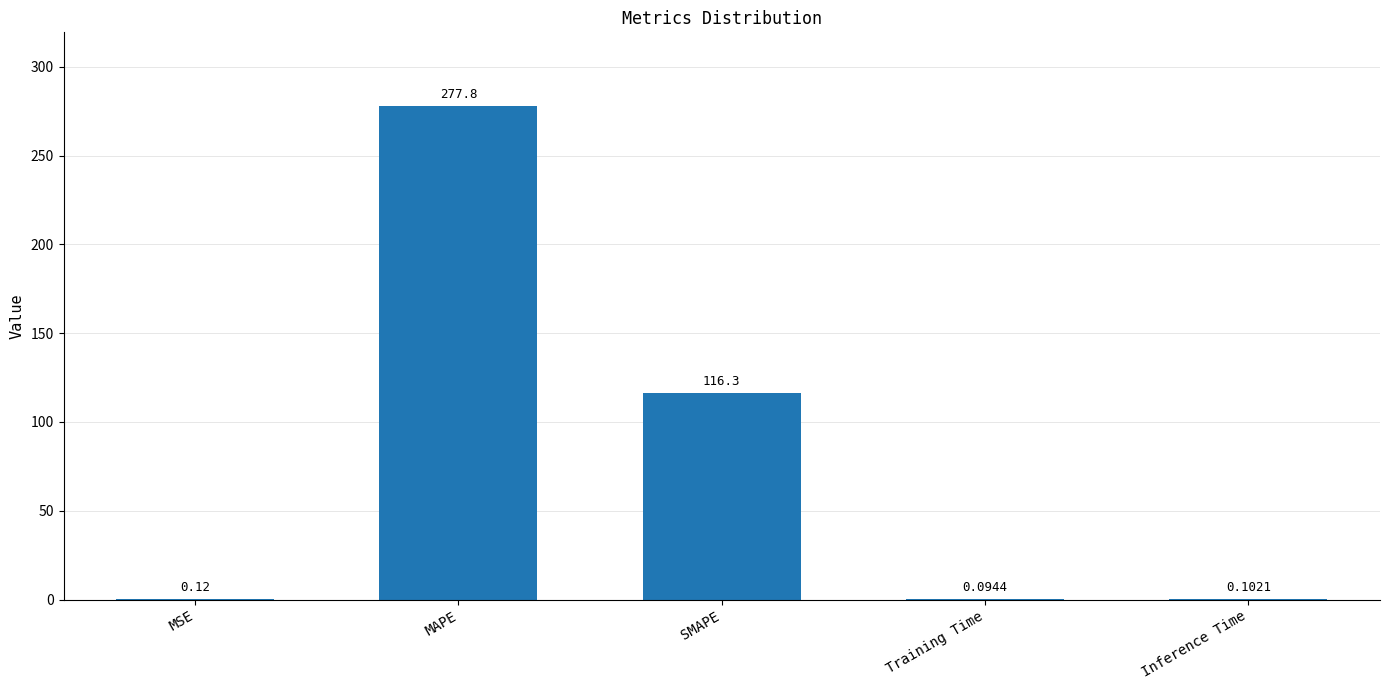

Where is the data nearest to the value 138?

SMAPE